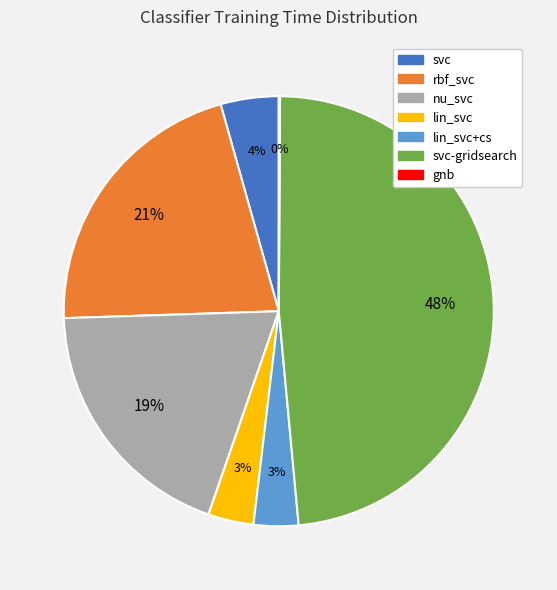

Between svc and rbf_svc, which is larger?

rbf_svc